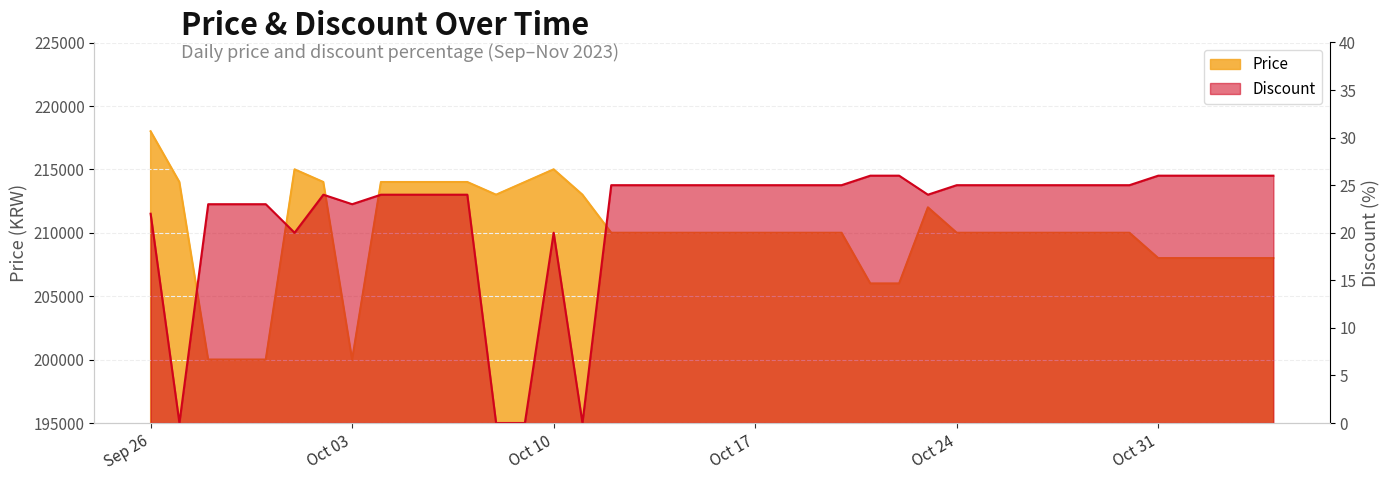

Which category has the highest value in the Discount series?

2023-10-21